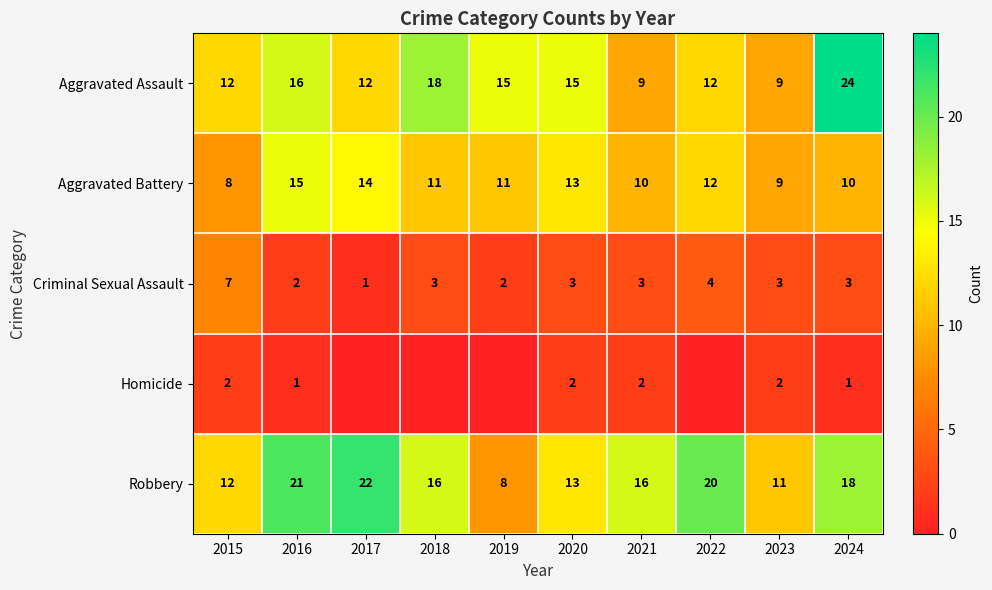

The Aggravated Assault series shows 12 at 2017. True or false?

True